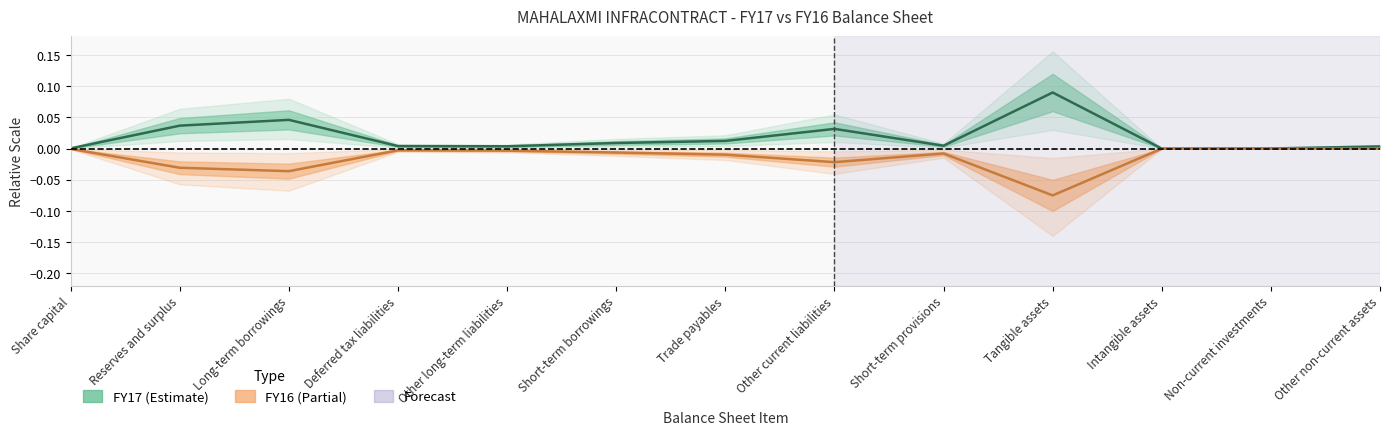

True or false: FY17 has a value of 0.0 at Short-term borrowings.

True